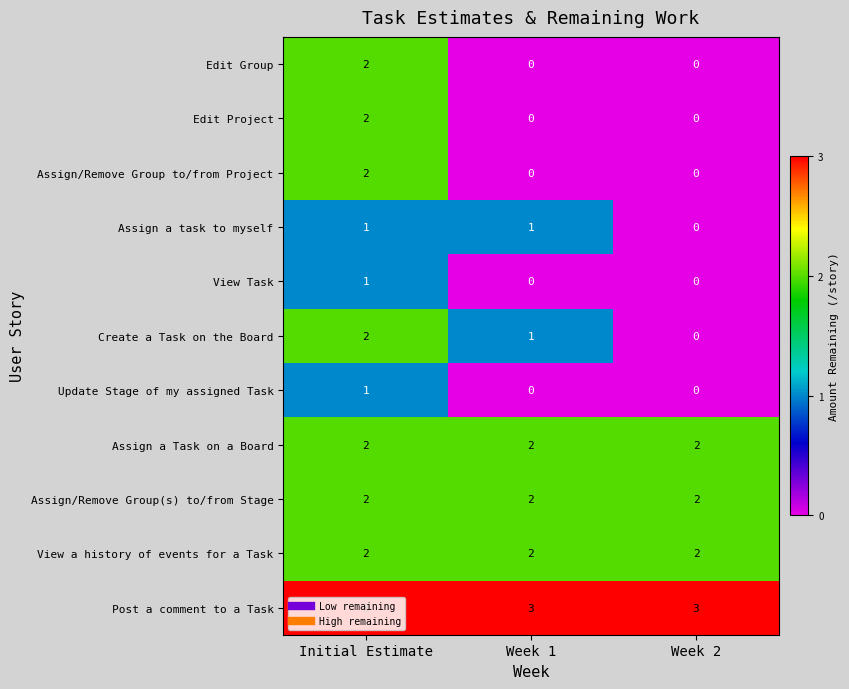

Which series has the largest total across all categories?

Post a comment to a Task